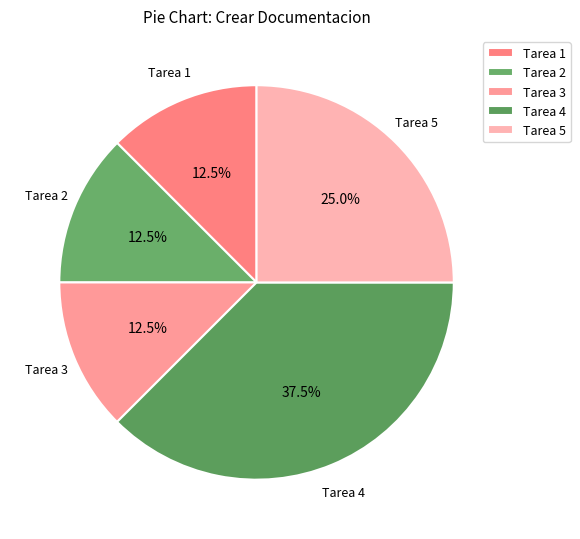

Does Tarea 5 account for over 50% of the chart?

No